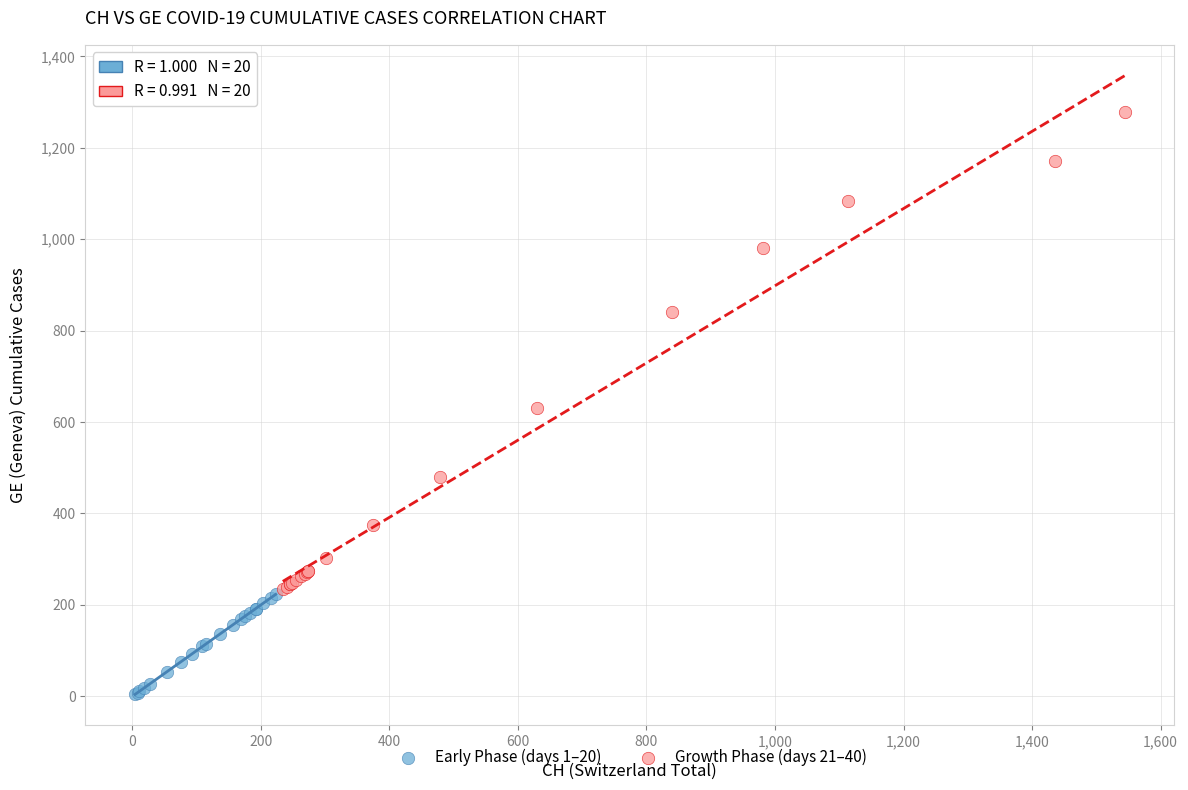

Which series contains the highest Y value?

Growth Phase (days 21–40)